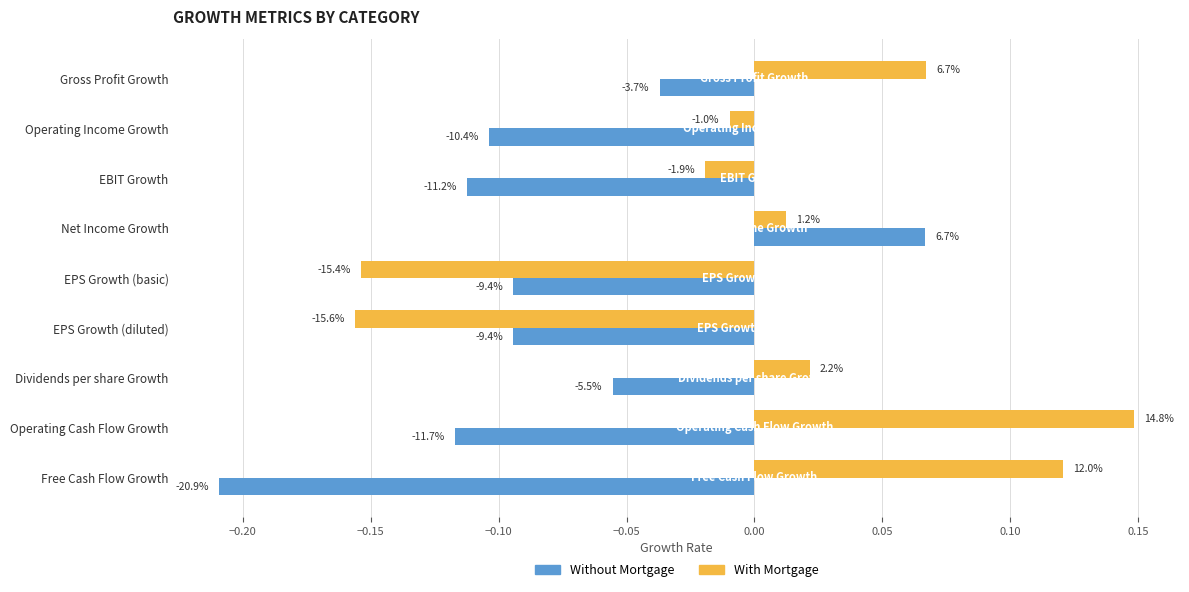

Rank the series by their average value, from lowest to highest.

Without Mortgage, With Mortgage